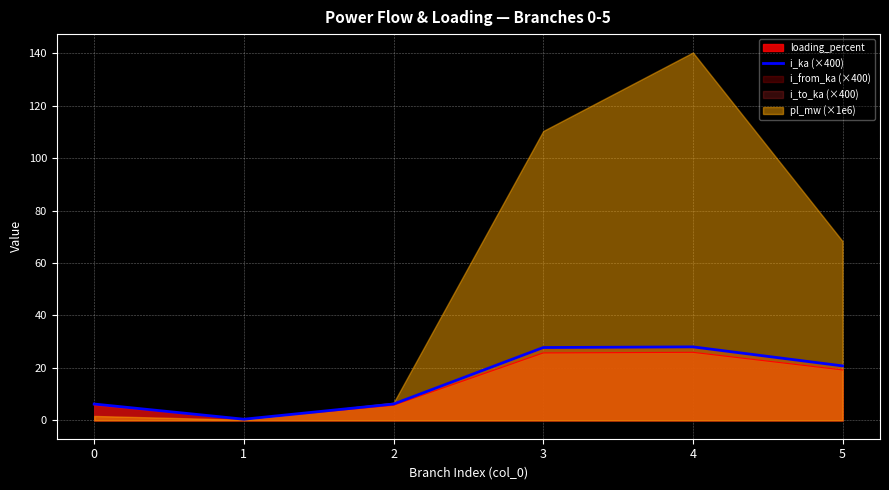

The value at 2 is 2.4. True or false?

False